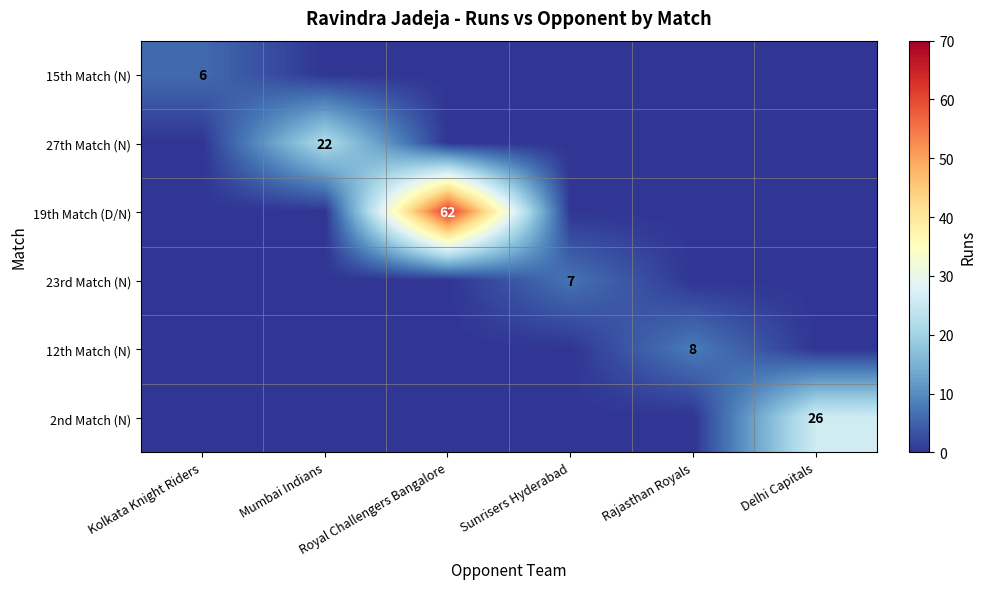

True or false: 12th Match (N) has a value of 3 at Sunrisers Hyderabad.

False